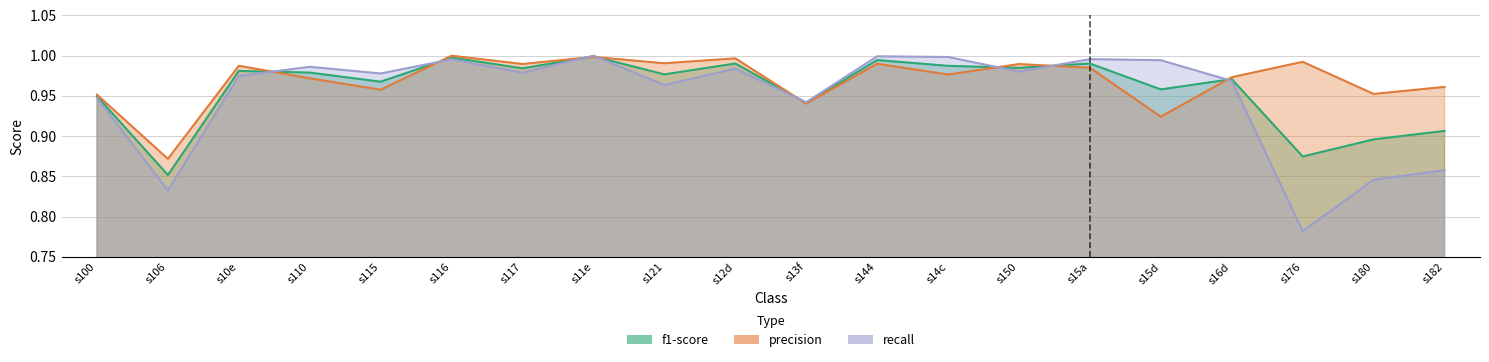

What is the difference between the second highest and minimum values in the recall series?

0.2